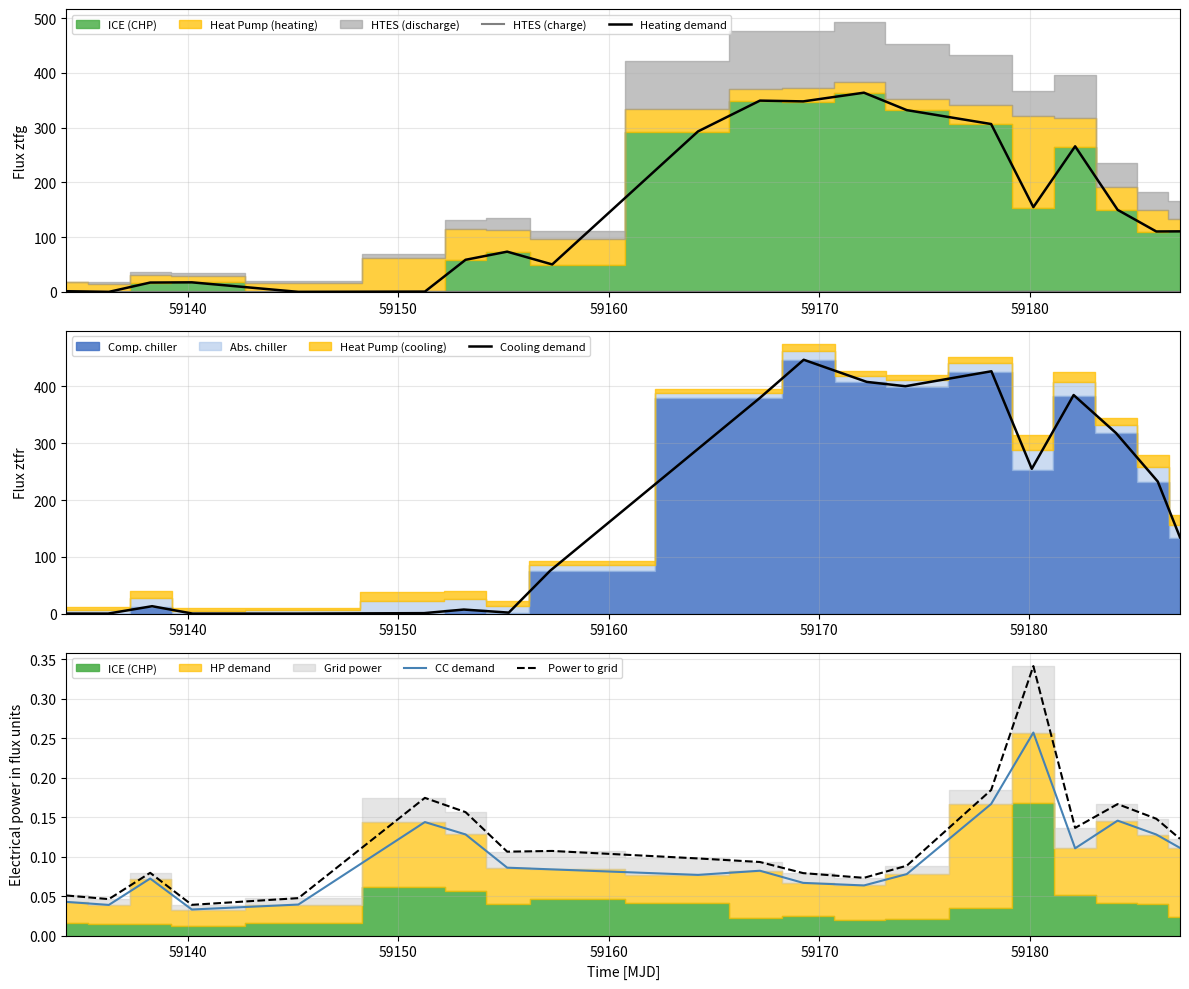

The value of Cooling demand at 59160 is 0.5. True or false?

False